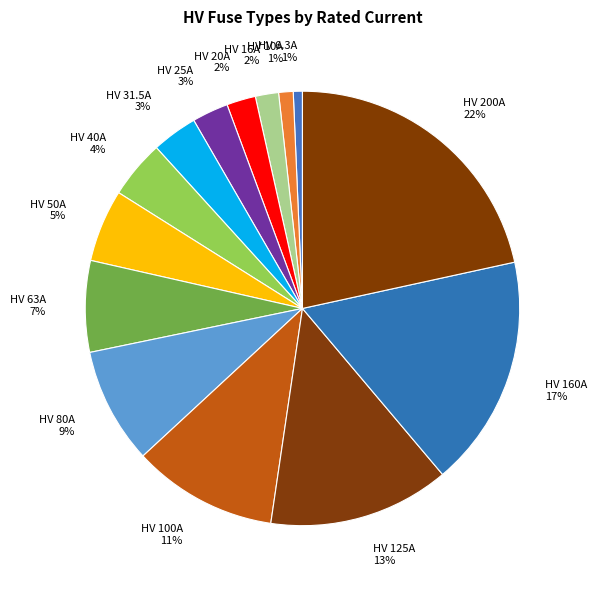

How many segments does this pie chart have?

14